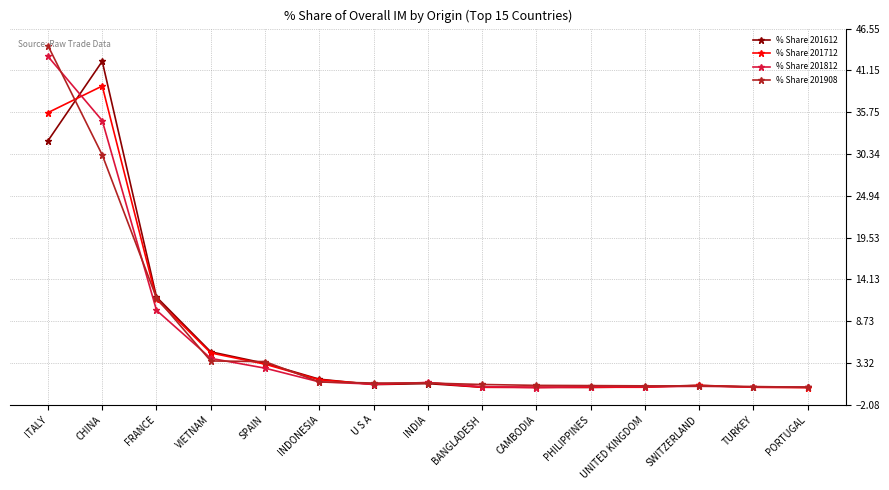

Which category has the highest value across all series?

ITALY